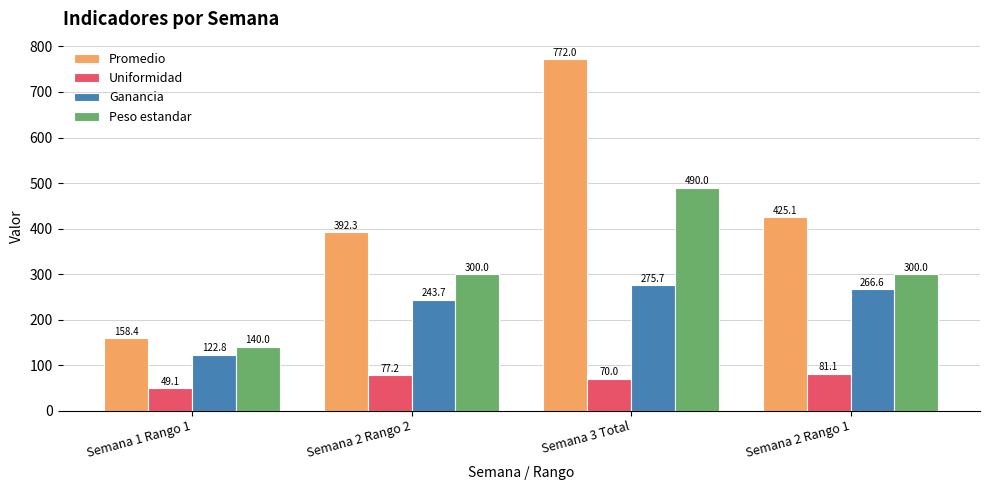

How many Peso estandar values are between 300 and 490?

3